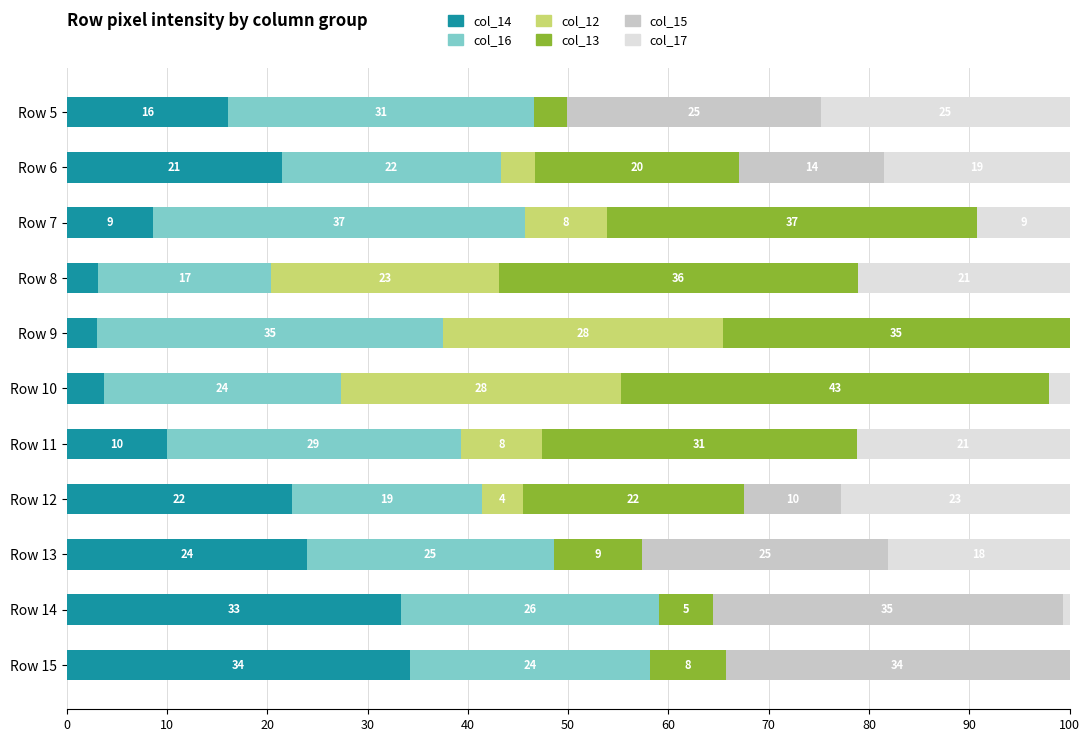

What are all the series names shown in the legend?

col_14, col_16, col_12, col_13, col_15, col_17